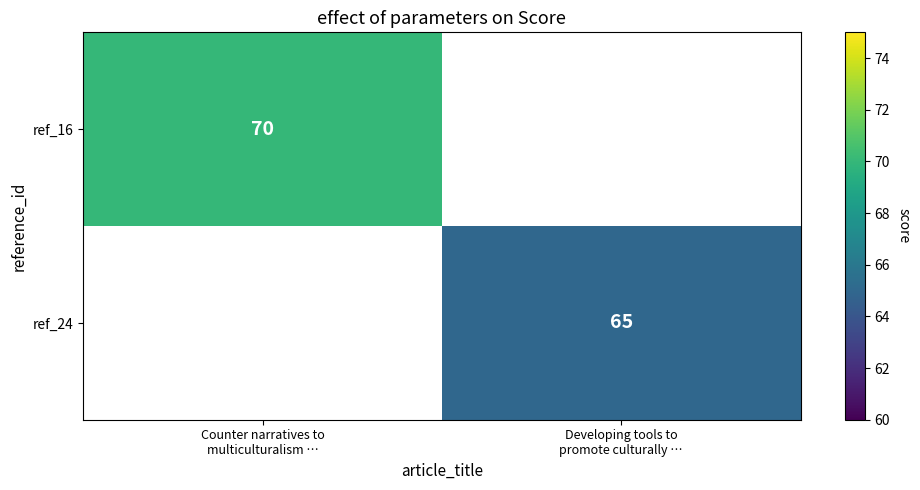

Which category has the lowest value in the ref_16 series?

Counter narratives to multiculturalism …